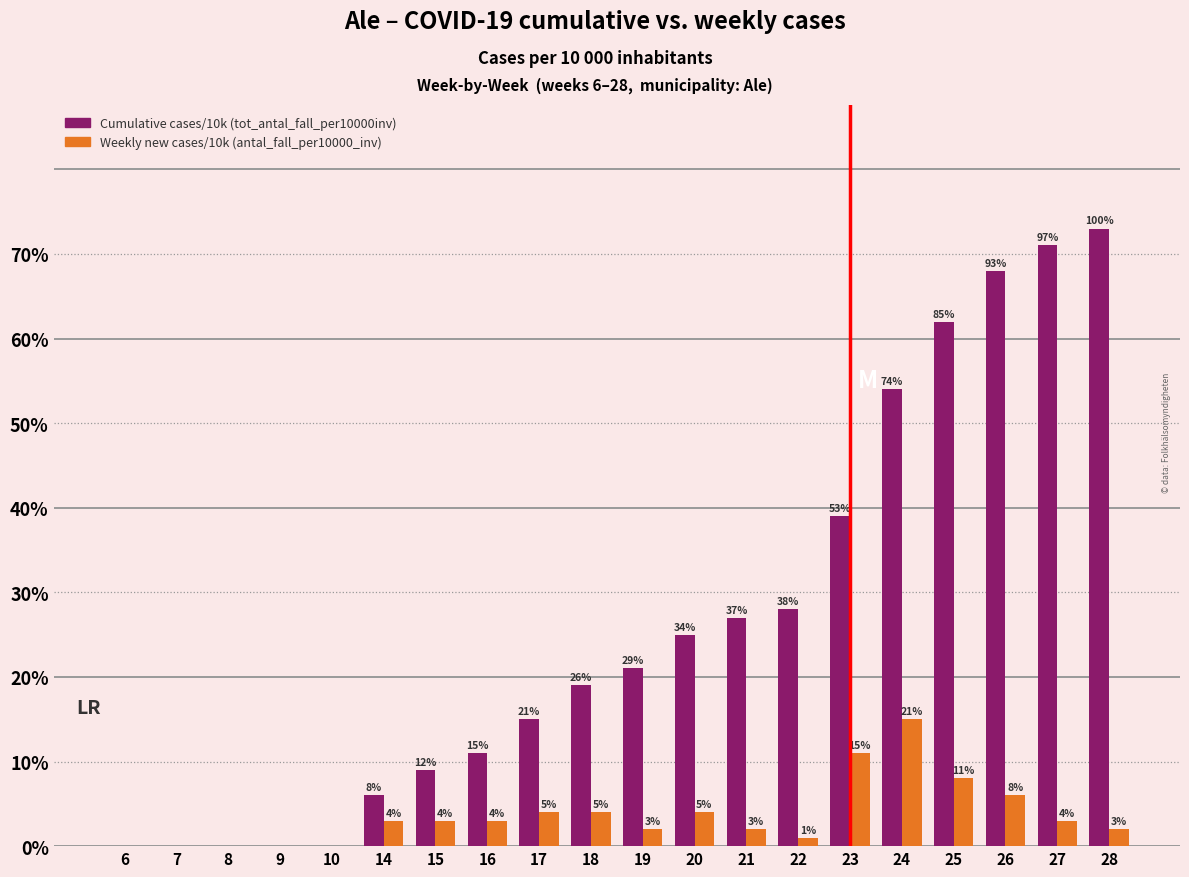

Which label corresponds to the largest value in the chart?

28